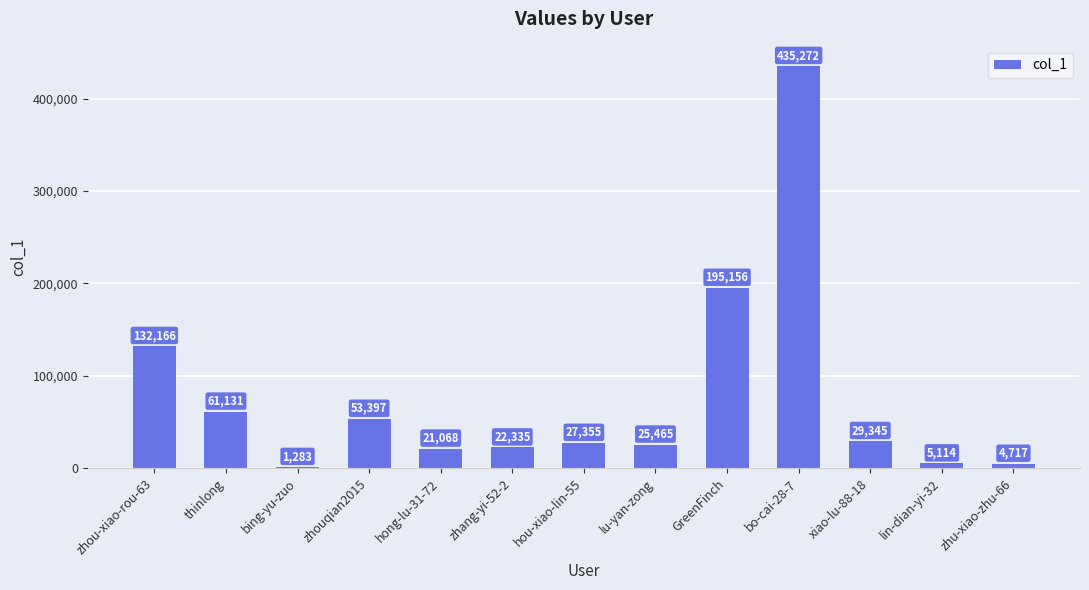

Which has a higher value, GreenFinch or lin-dian-yi-32?

GreenFinch